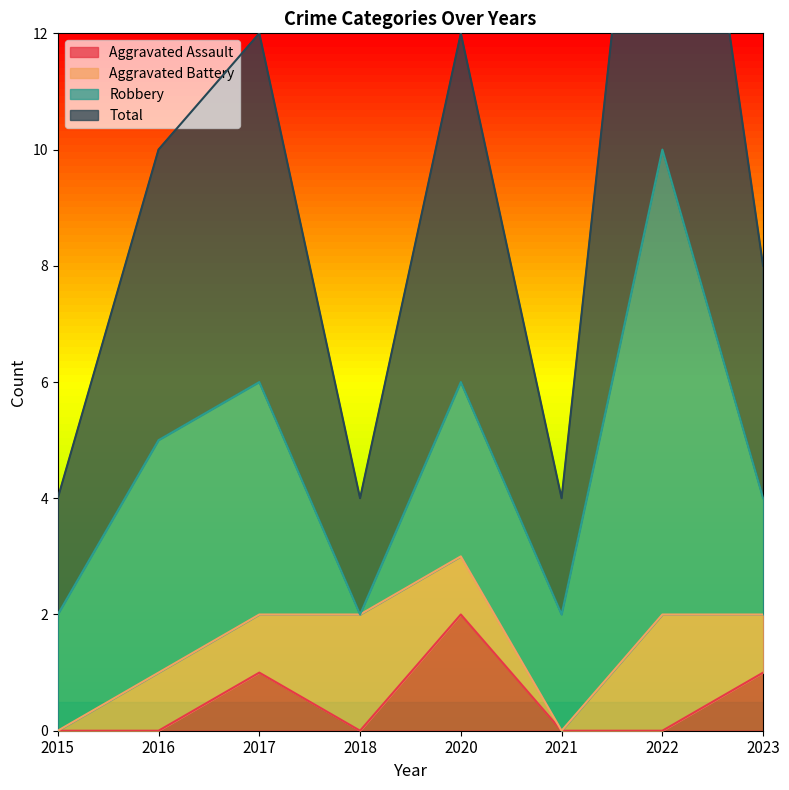

The Aggravated Assault series shows 2 at 2023. True or false?

False